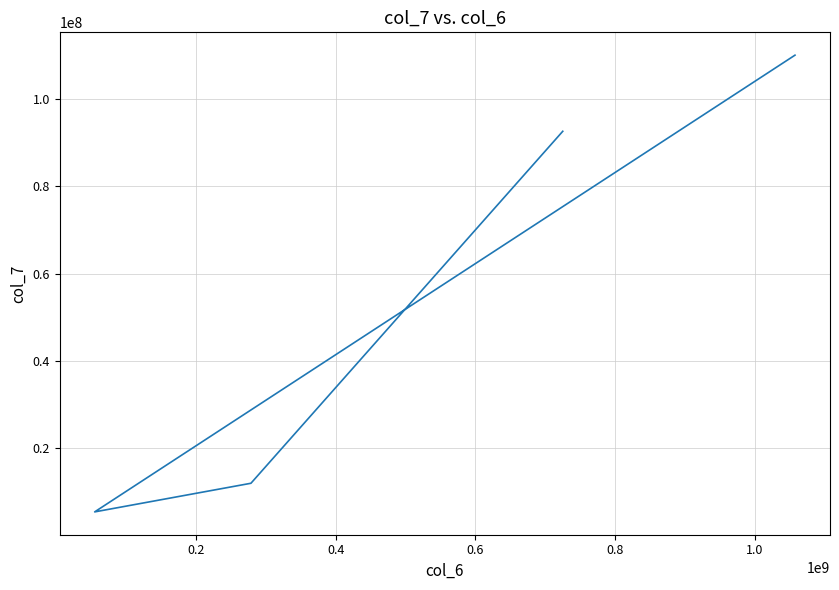

How many data points does each series have?

5